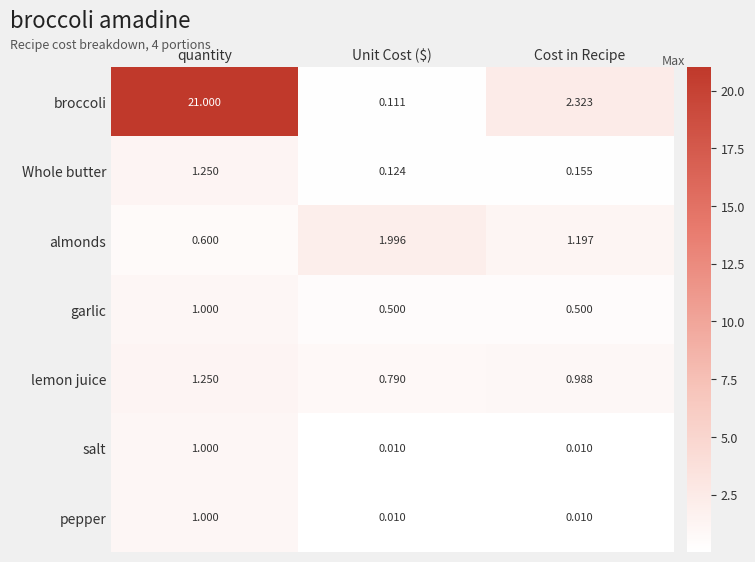

Rank the categories by lemon juice value from highest to lowest.

quantity, Cost in Recipe, Unit Cost ($)